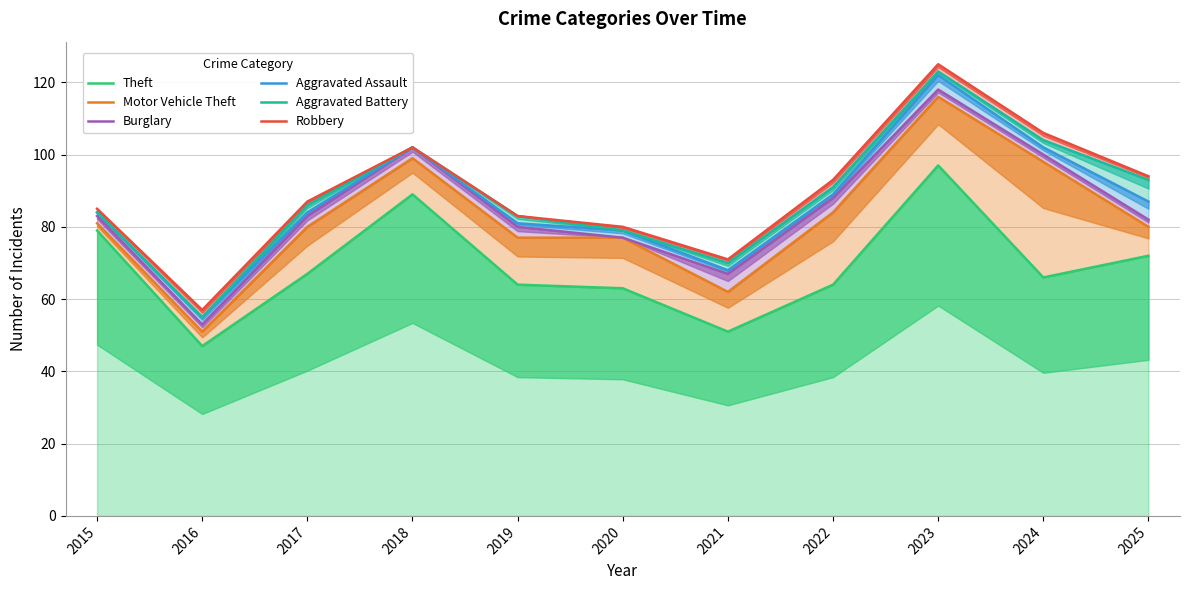

Which series changed the most between 2016 and 2022?

Aggravated Battery